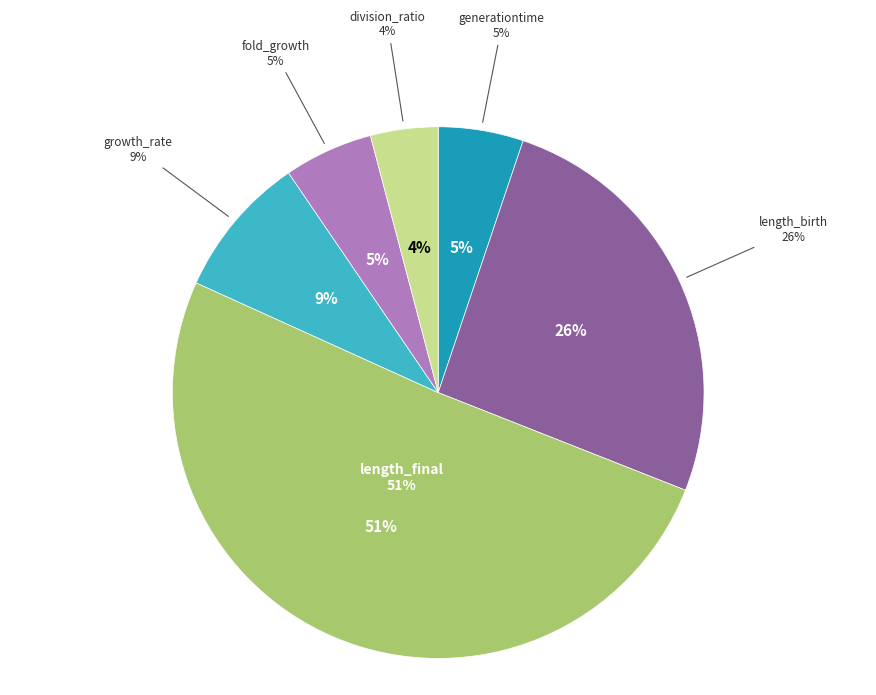

What is the smallest slice in the pie chart?

division_ratio